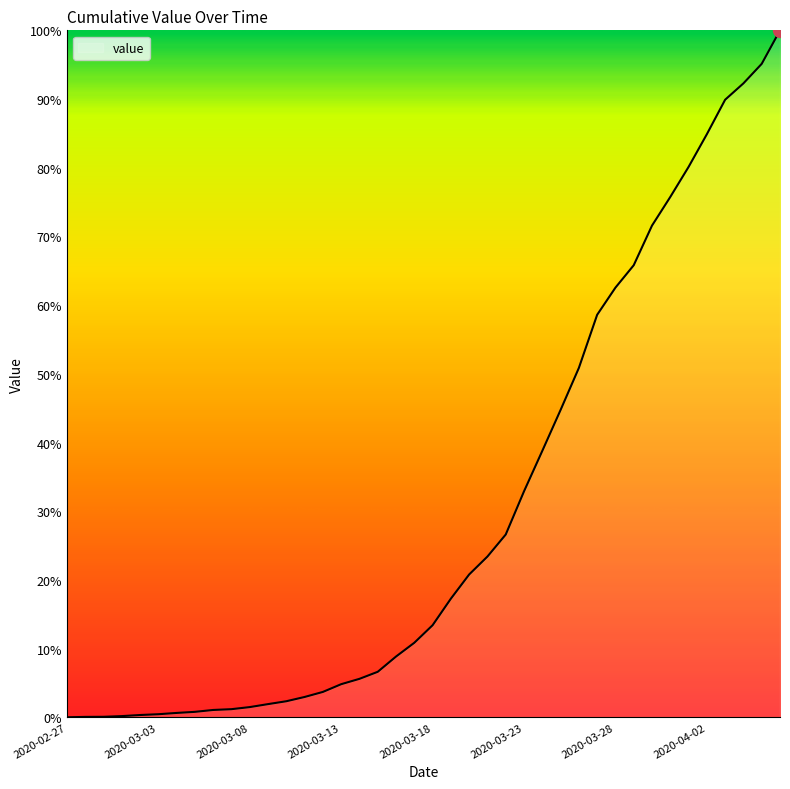

What is the difference between the maximum and minimum values?

100.0